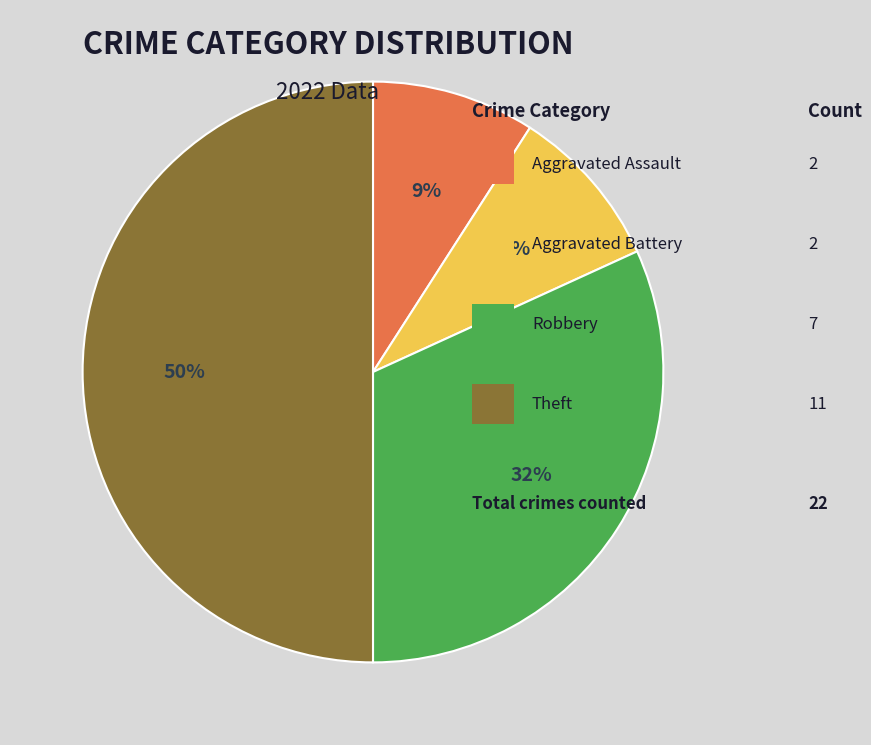

To the nearest percent, what is the difference between the largest and smallest slice percentages?

41%